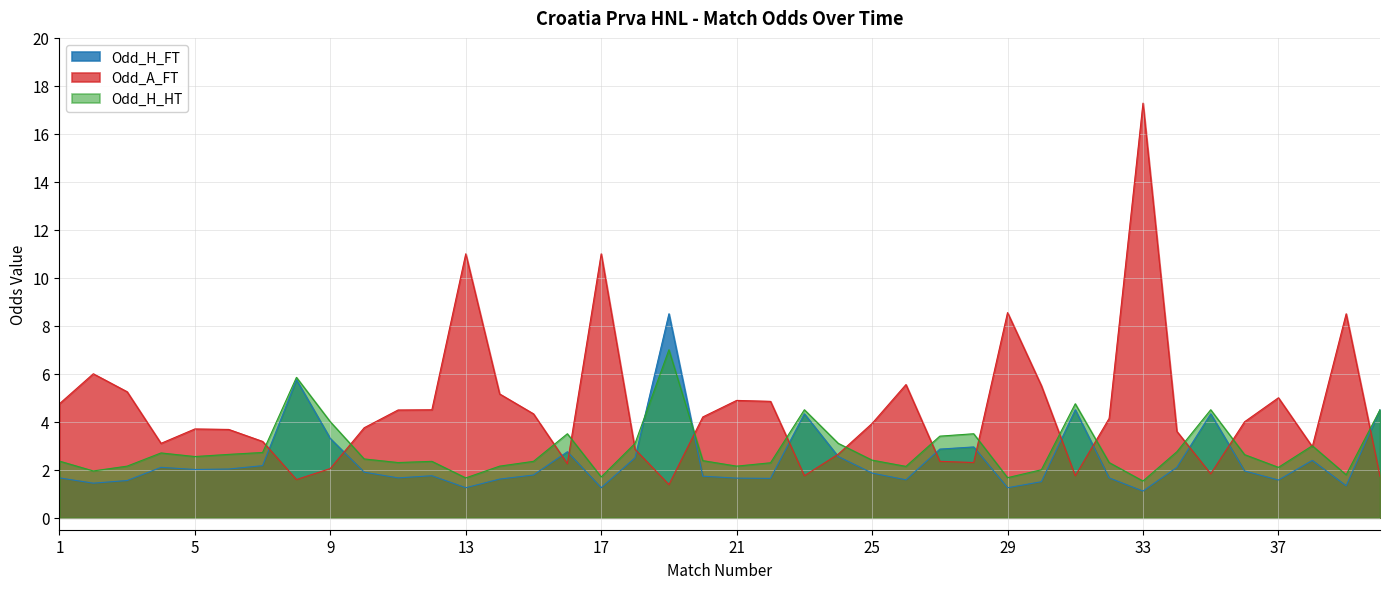

Reading left to right, what are all the values shown in this chart?

Odd_H_FT: 1=1.7	2=1.4	3=1.6	4=2.1	5=2.0	6=2.0	7=2.2	8=5.8	9=3.3	10=1.9	11=1.7	12=1.8	13=1.2	14=1.6	15=1.8	16=2.8	17=1.2	18=2.5	19=8.5	20=1.7	21=1.6	22=1.6	23=4.3	24=2.5	25=1.9	26=1.6	27=2.9	28=3.0	29=1.2	30=1.5	31=4.5	32=1.7	33=1.1	34=2.1	35=4.3	36=1.9	37=1.6	38=2.4	39=1.3	40=4.5
Odd_A_FT: 1=4.8	2=6.0	3=5.2	4=3.1	5=3.7	6=3.7	7=3.2	8=1.6	9=2.0	10=3.8	11=4.5	12=4.5	13=11.0	14=5.2	15=4.3	16=2.2	17=11.0	18=2.9	19=1.4	20=4.2	21=4.9	22=4.8	23=1.8	24=2.6	25=3.9	26=5.5	27=2.4	28=2.3	29=8.6	30=5.5	31=1.8	32=4.1	33=17.3	34=3.6	35=1.8	36=4.0	37=5.0	38=3.0	39=8.5	40=1.7
Odd_H_HT: 1=2.4	2=1.9	3=2.1	4=2.7	5=2.5	6=2.6	7=2.7	8=5.8	9=4.0	10=2.5	11=2.3	12=2.4	13=1.7	14=2.1	15=2.4	16=3.5	17=1.7	18=3.1	19=7.0	20=2.4	21=2.1	22=2.3	23=4.5	24=3.1	25=2.4	26=2.1	27=3.4	28=3.5	29=1.7	30=2.0	31=4.8	32=2.3	33=1.5	34=2.8	35=4.5	36=2.6	37=2.1	38=3.0	39=1.8	40=4.5